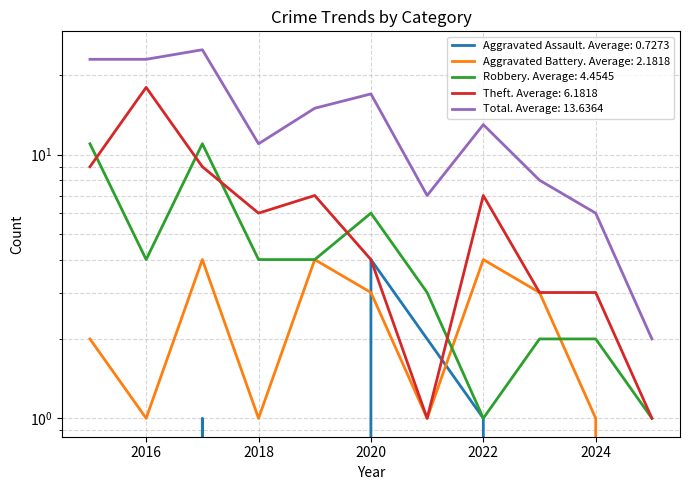

List the series in order of their peak value, highest first.

Total, Theft, Robbery, Aggravated Assault, Aggravated Battery